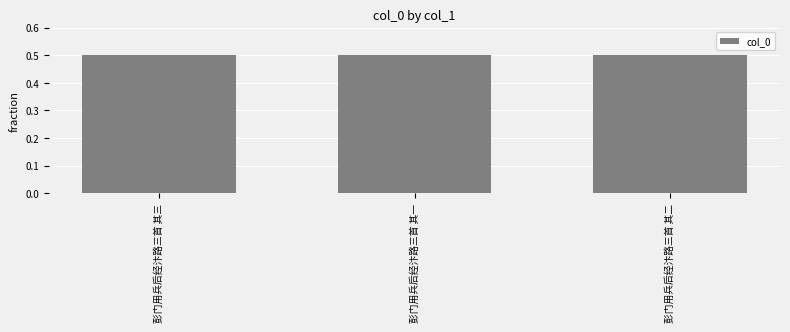

True or false: the data shows 0.5 at 彭门用兵后经汴路三首 其二.

True